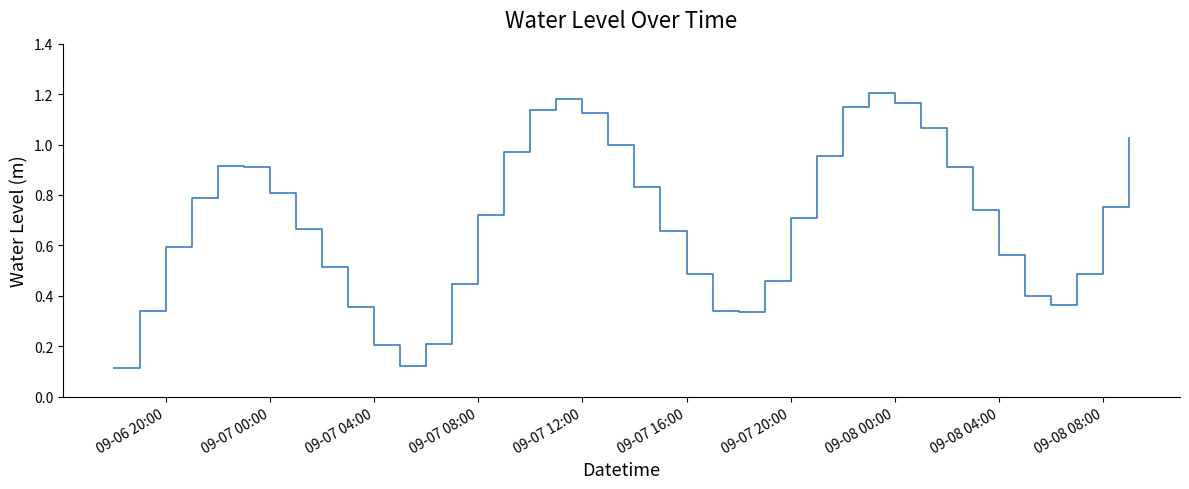

Does the chart have visible grid lines?

No